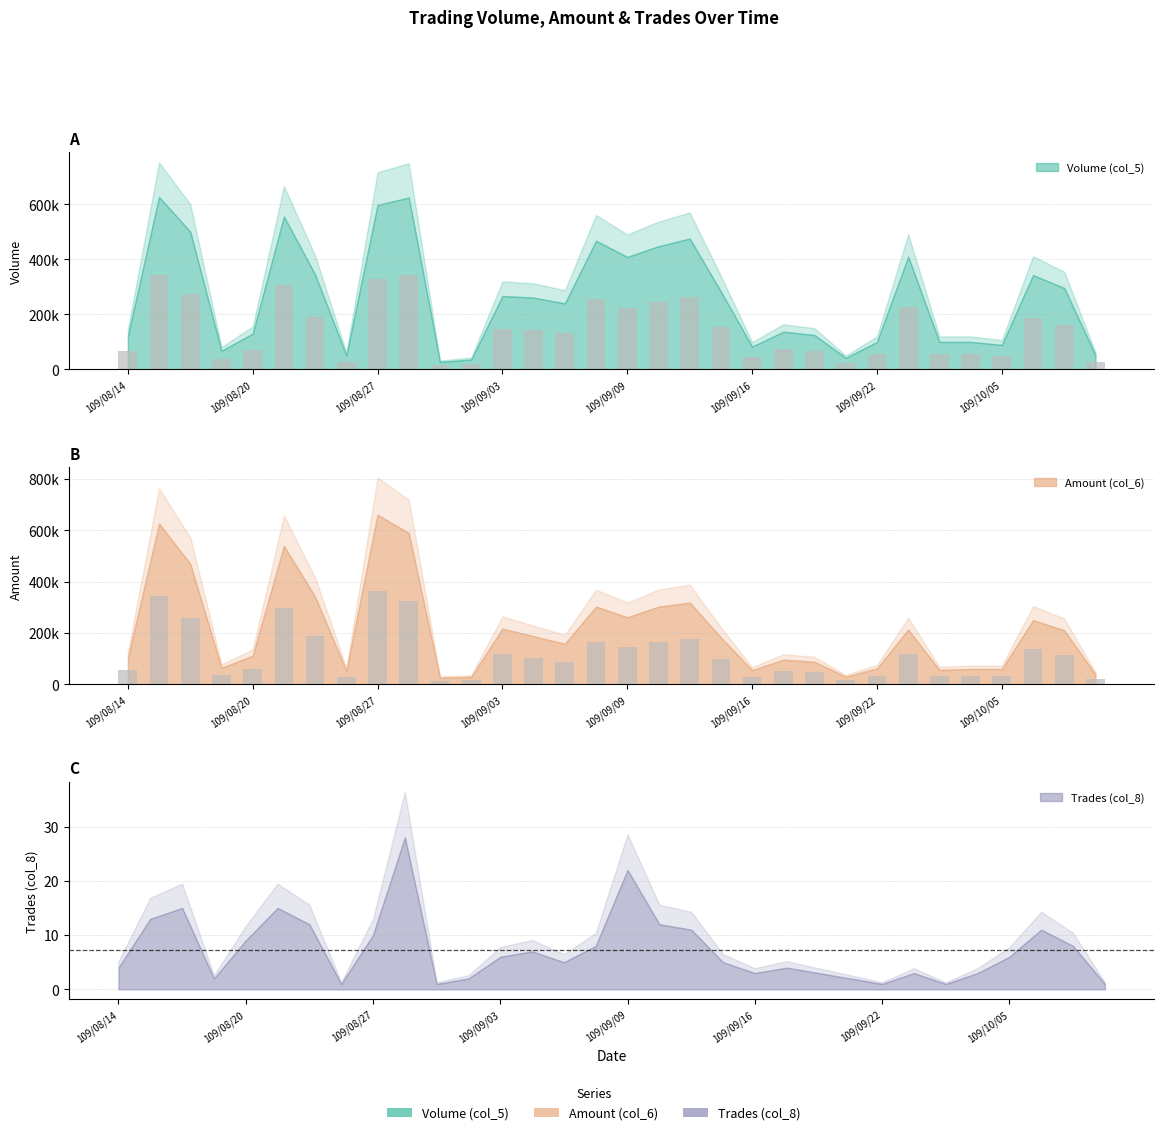

Reading left to right, transcribe all the data shown in this chart.

Volume (col_5): 66550.0	344850.0	275550.0	37400.0	71500.0	305800.0	189750.0	28050.0	328900.0	343750.0	14850.0	19800.0	146850.0	143550.0	132000.0	257400.0	224950.0	246400.0	261800.0	155650.0	45650.0	75350.0	68750.0	23100.0	55000.0	225500.0	55000.0	55000.0	48950.0	188650.0	162800.0	28600.0
Amount (col_6): 56089.0	344091.0	258032.5	35260.5	61226.0	296378.5	187550.0	28891.5	363264.0	324027.0	13959.0	15906.0	119229.0	102905.0	86878.0	166375.0	143577.5	166292.5	175054.0	100089.0	30332.5	52778.0	48240.5	16401.0	34100.0	117150.0	30800.0	32890.0	32873.5	137335.0	115709.0	20878.0